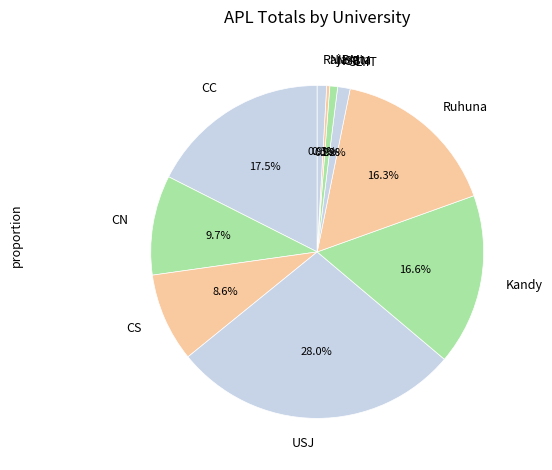

True or false: CN accounts for 10% of the total.

True